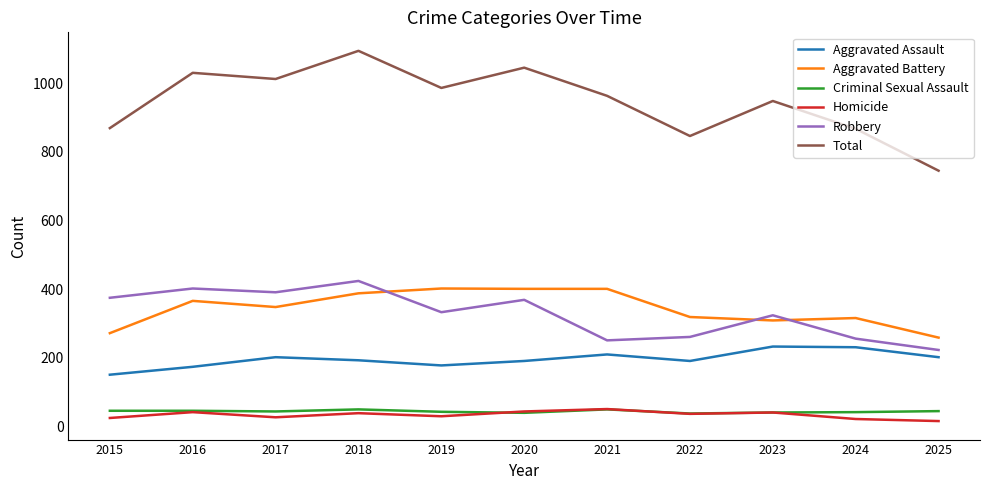

The Aggravated Assault series shows 191 at 2022. True or false?

True